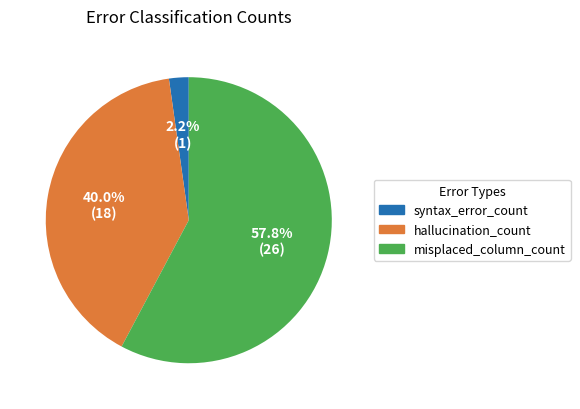

Which category accounts for the majority?

misplaced_column_count